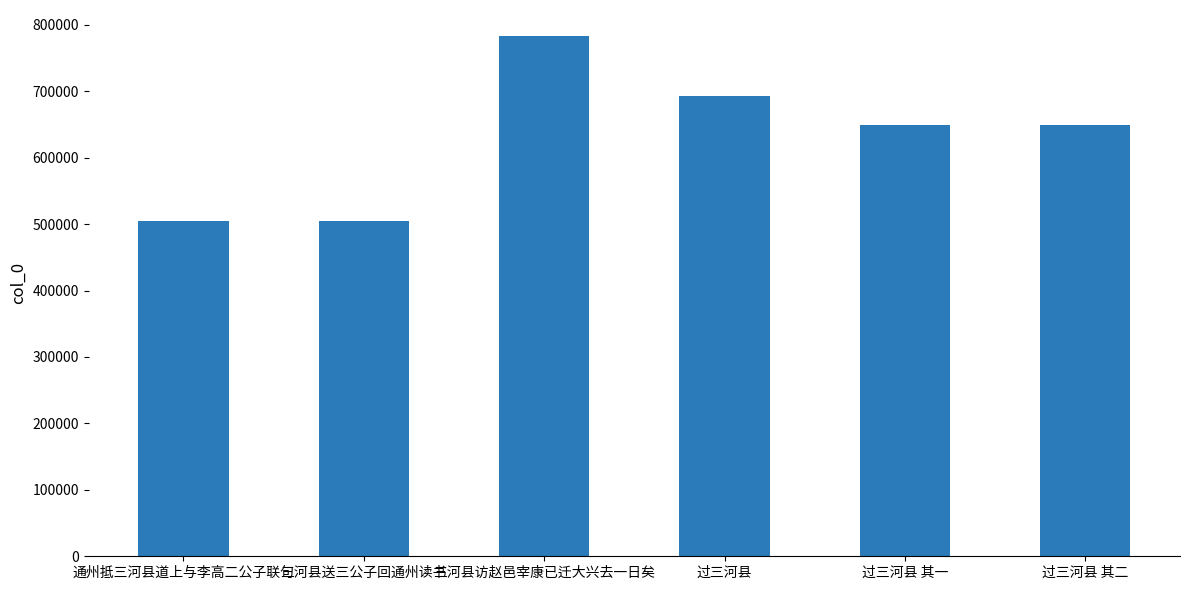

Which category has the highest value across all series?

三河县访赵邑宰康已迁大兴去一日矣